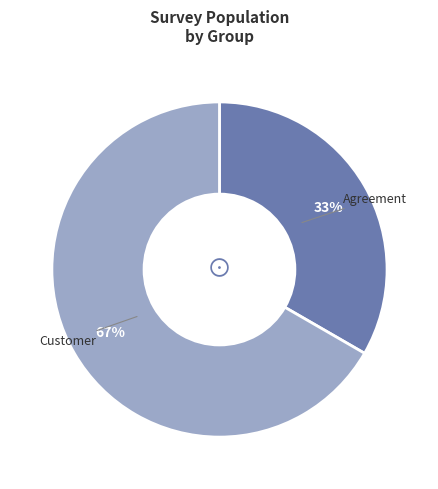

Is there a majority slice in this chart?

Yes